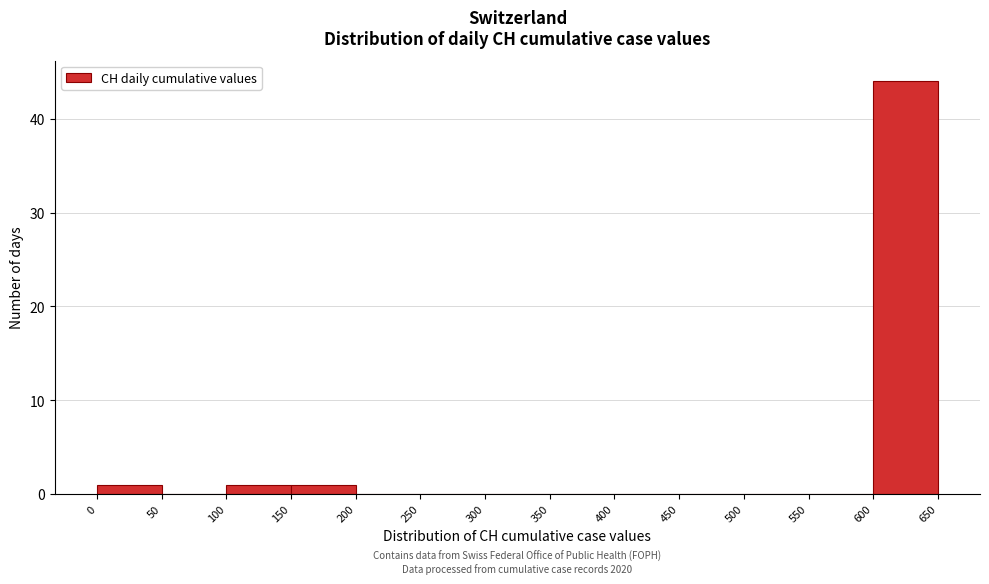

Over which range of the x-axis is the bar tallest?

600 to 650